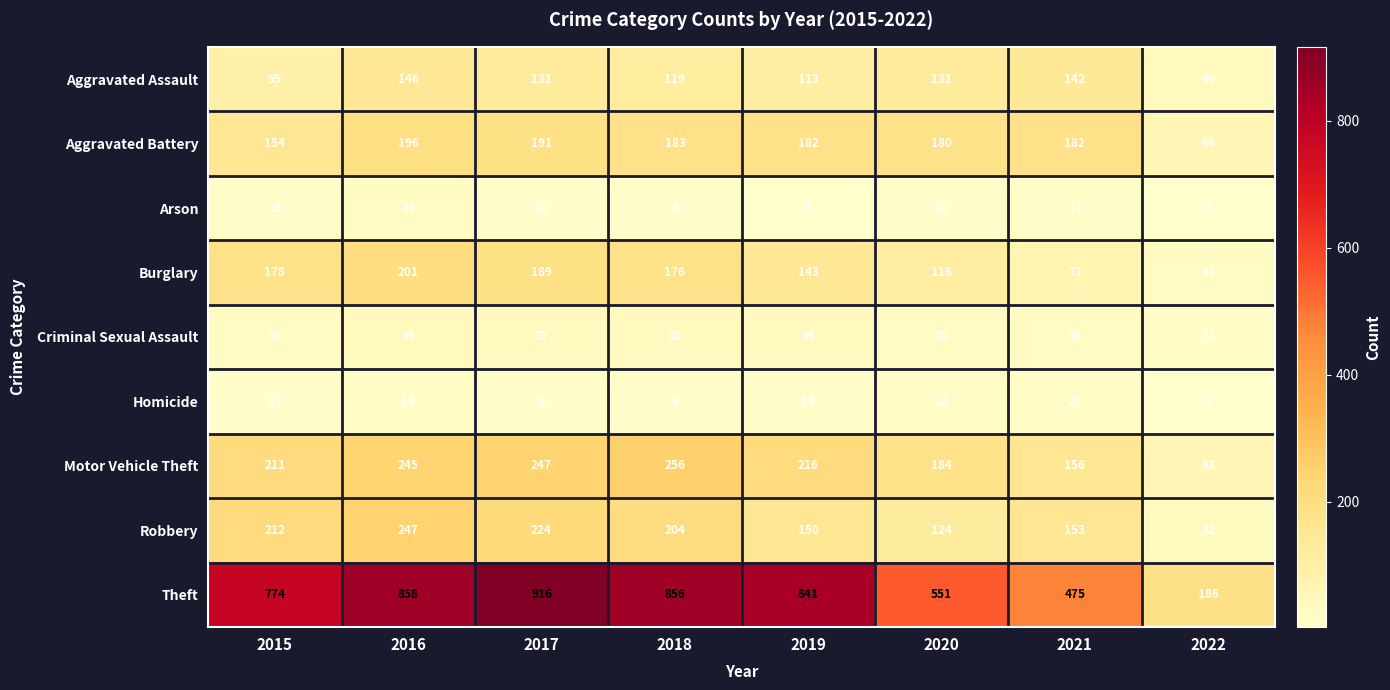

Is it true that Arson equals 6 at 2019?

True